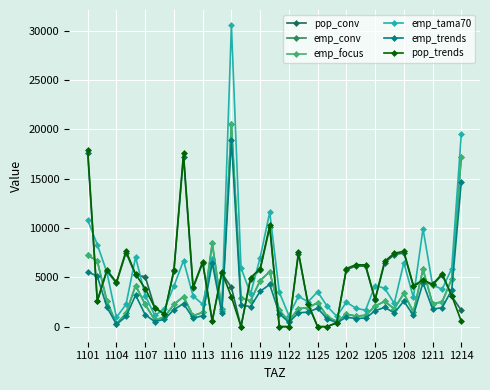

How many series are shown in this chart?

6